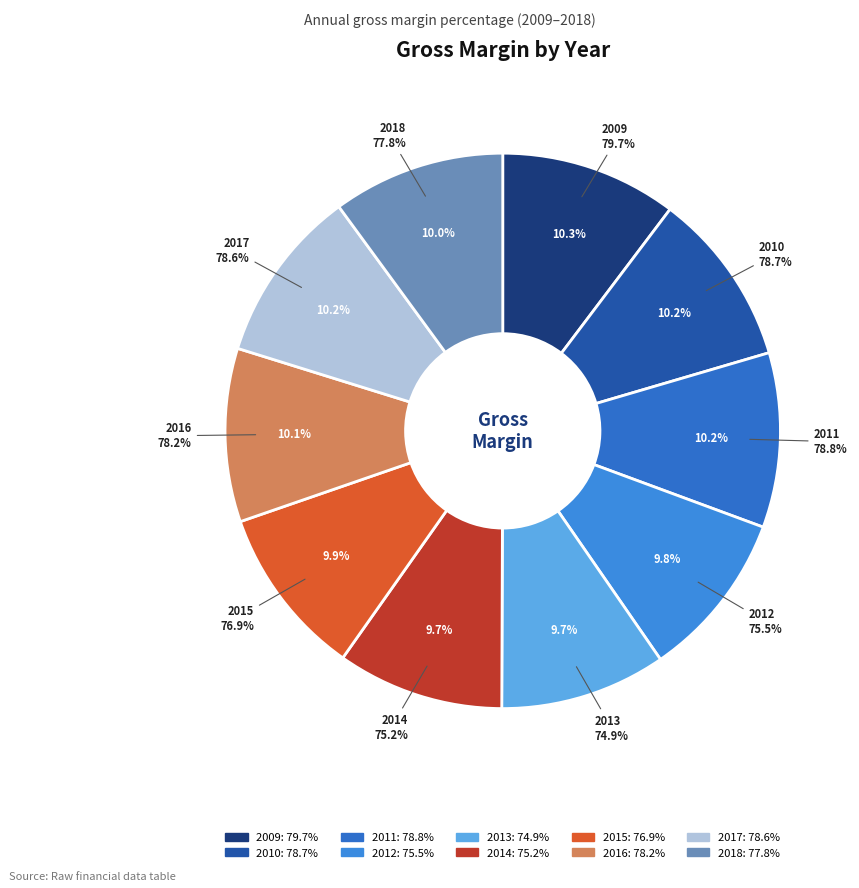

To the nearest percent, what percentage of the pie is 2017?

10%